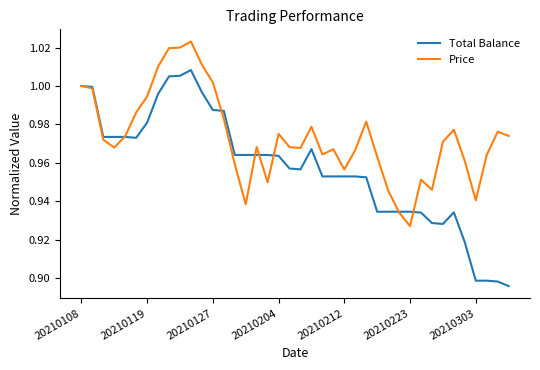

Which series has the largest range (max minus min)?

Total Balance